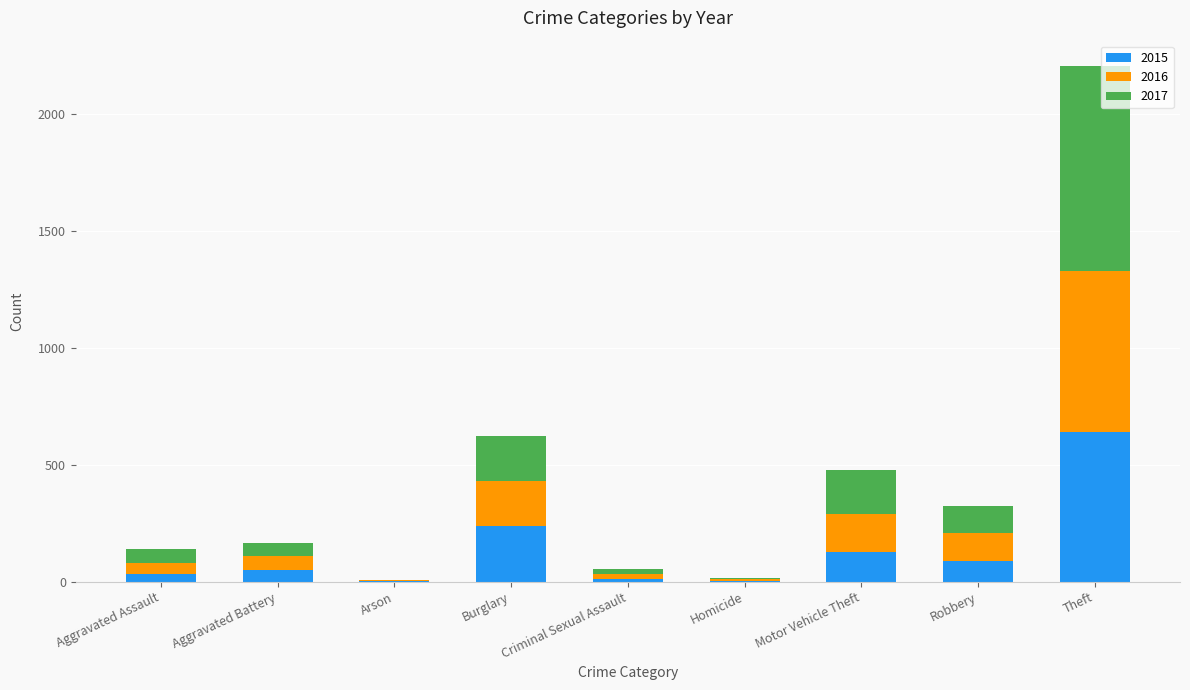

At which label does 2015 reach its peak?

Theft